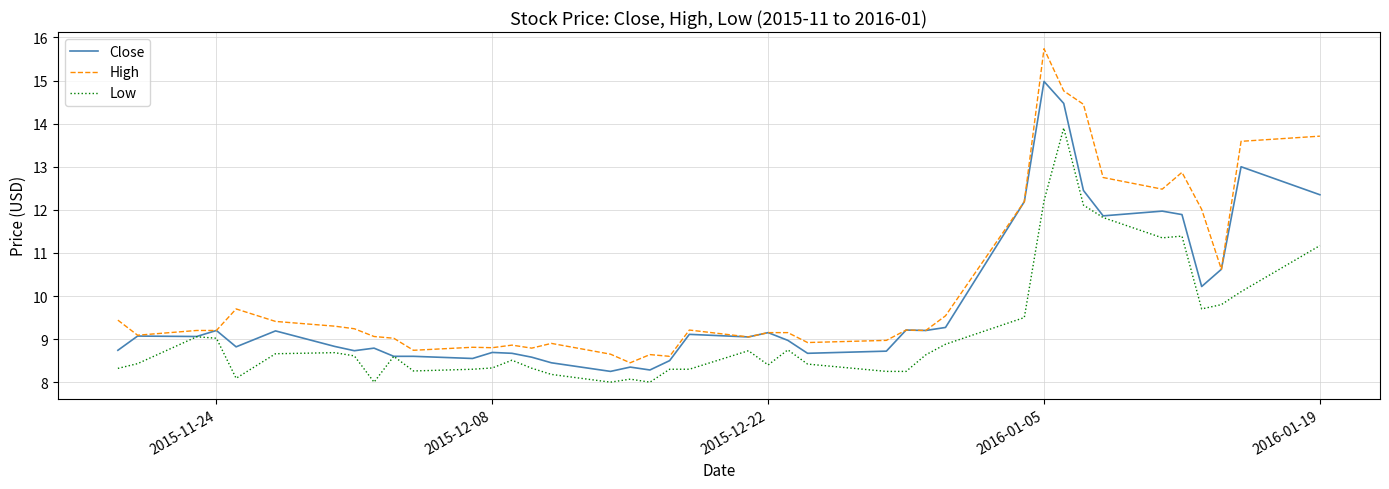

What is the minimum value for Close?

8.3